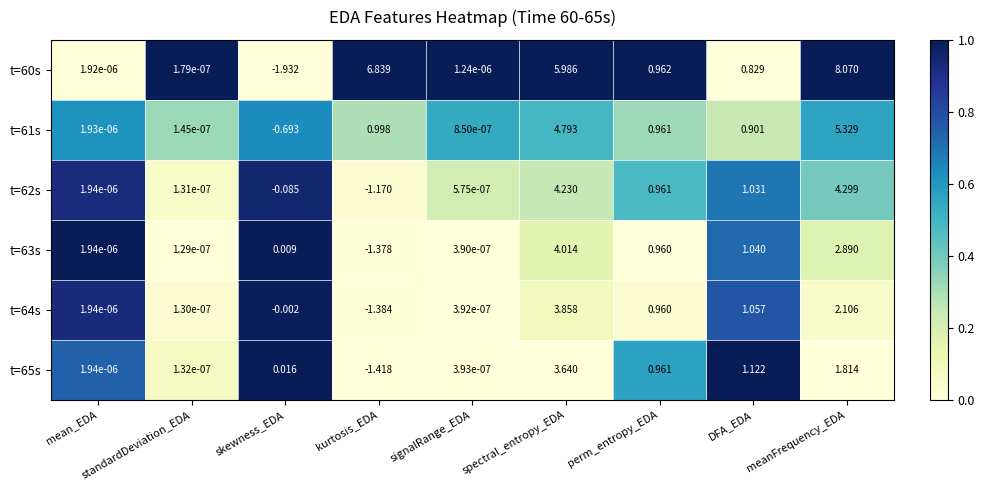

At which label does t=64s first exceed 0?

mean_EDA